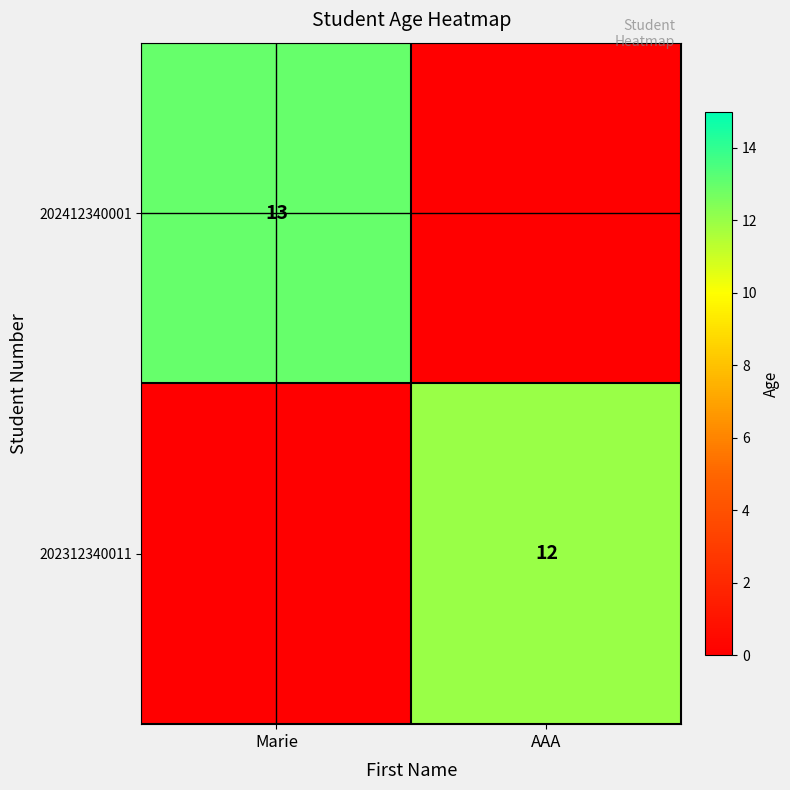

The value of 202312340011 at AAA is 4. True or false?

False